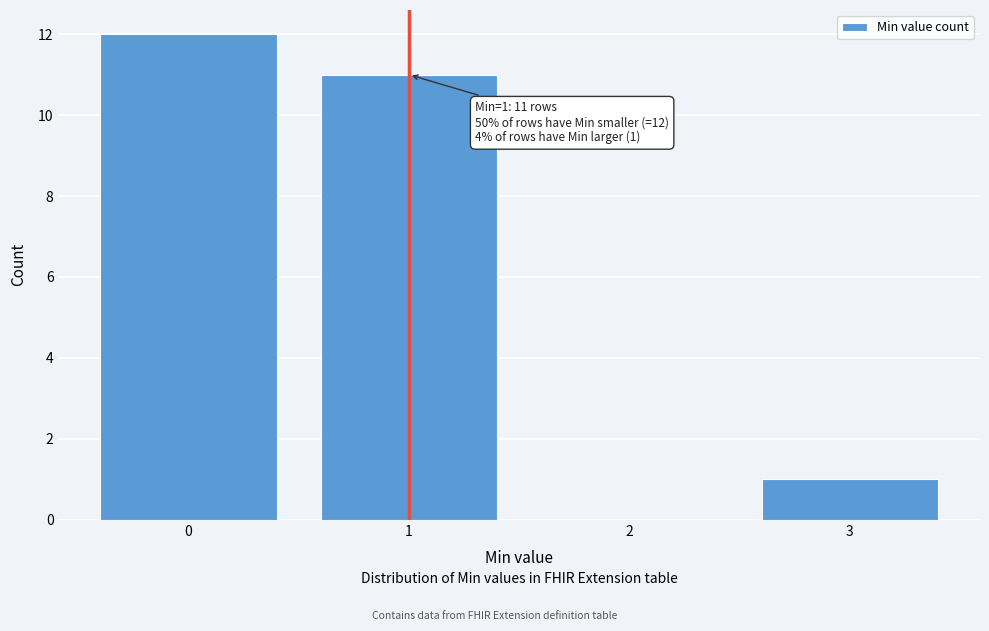

Reading left to right, extract all data points from this chart.

0=12	1=11	2=0	3=1